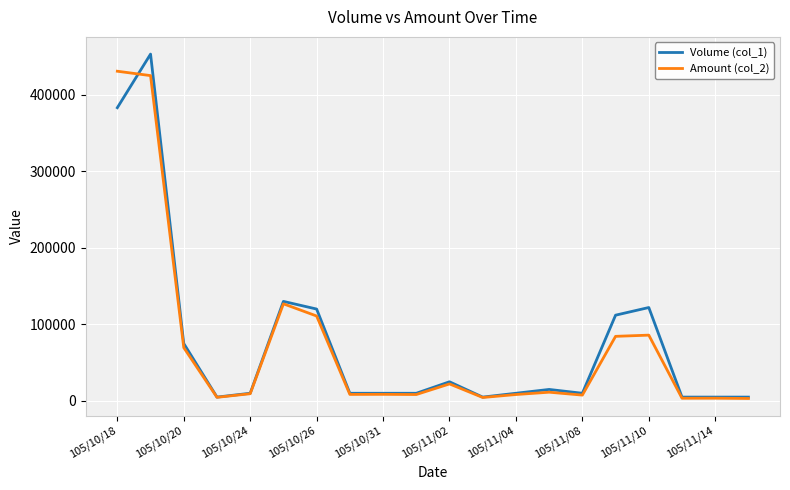

Which series has the largest range (max minus min)?

Volume (col_1)